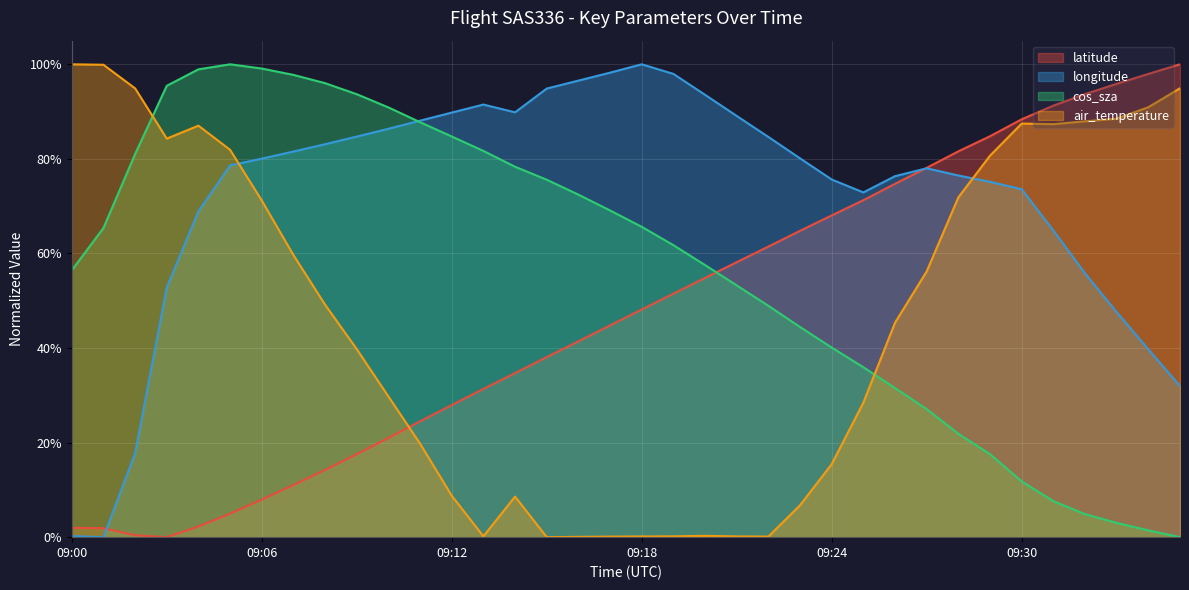

Rank the series at 2023-02-06 09:17:00 from lowest to highest value.

air_temperature, latitude, cos_sza, longitude